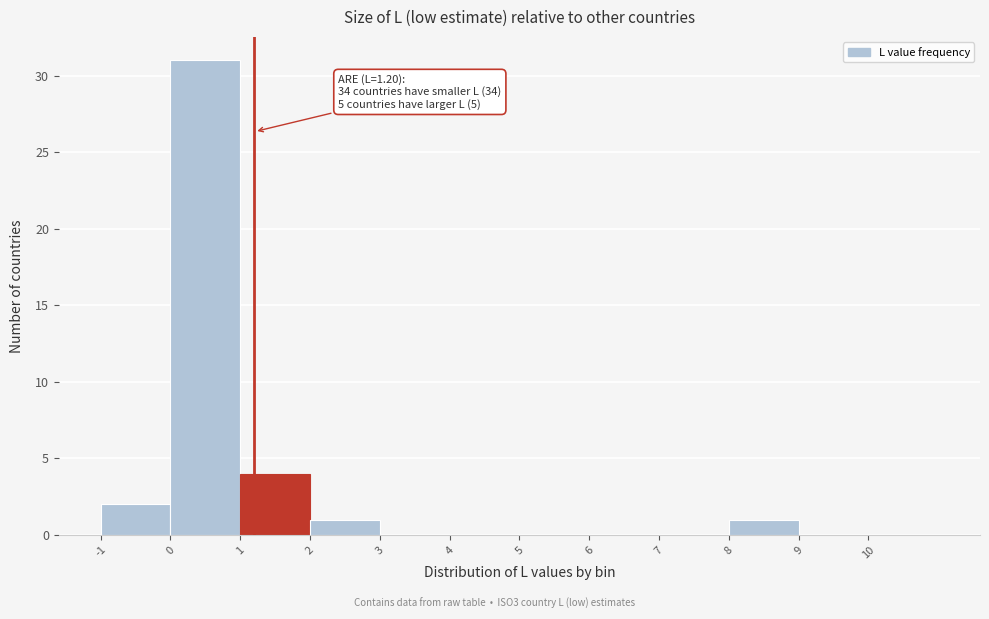

Which range on the x-axis has the tallest bar?

0 to 1